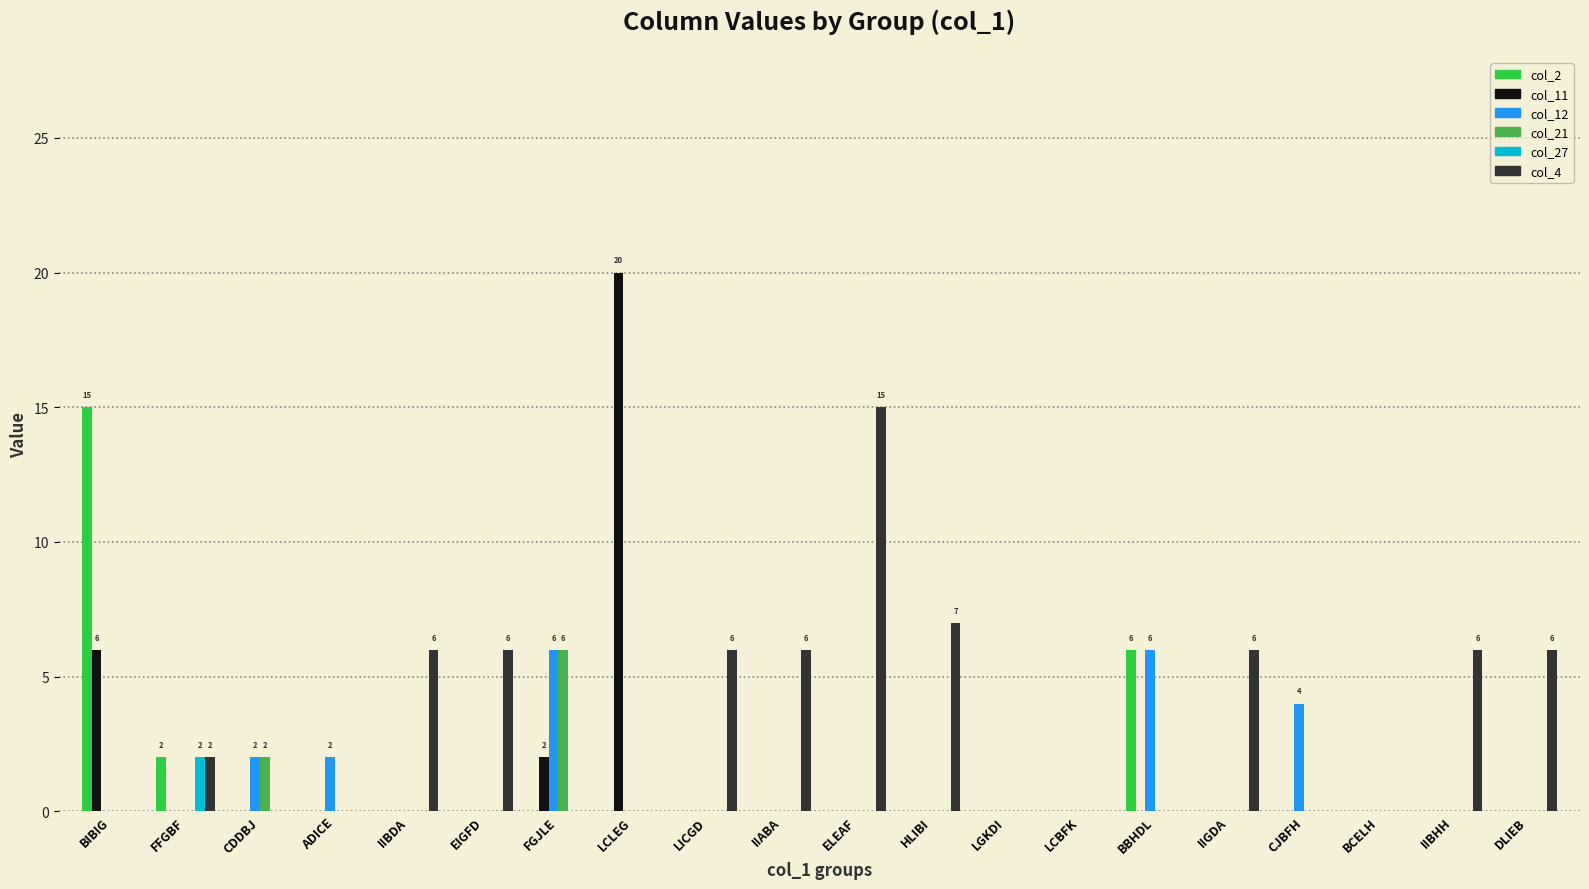

Which series changed the most between ELEAF and IIGDA?

col_4